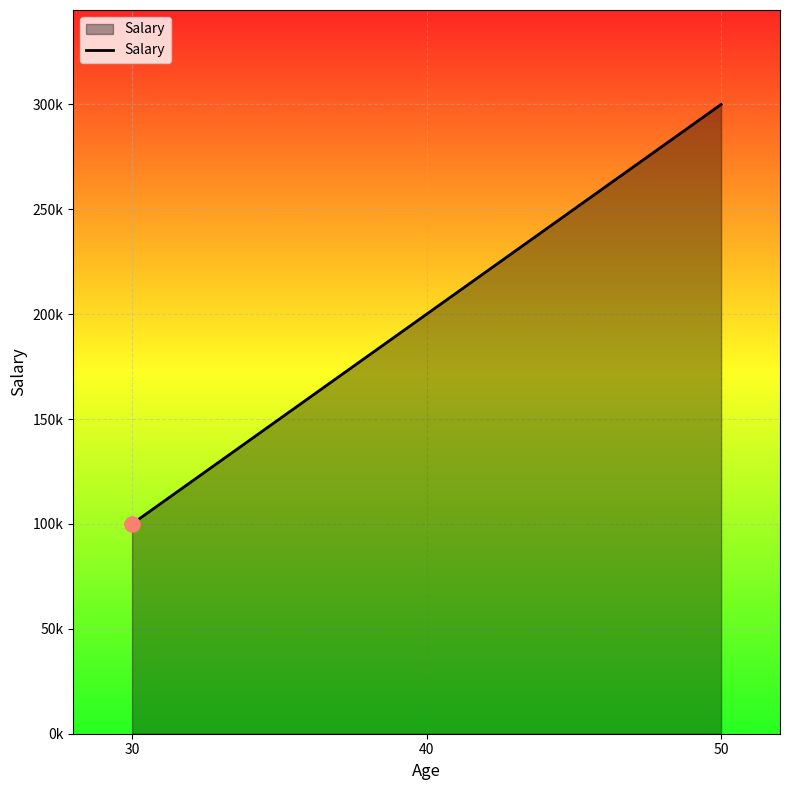

Approximately how many times larger is the value at 30 compared to 40?

0.5